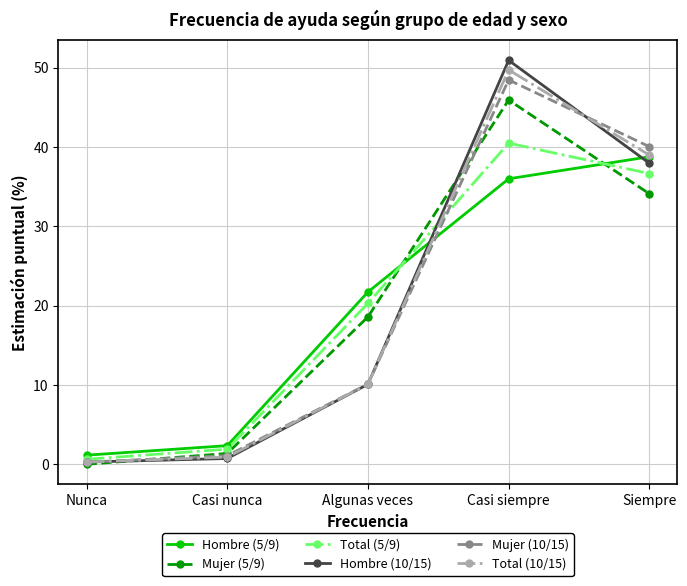

Is it true that Total (5/9) equals 1.9 at Casi nunca?

True